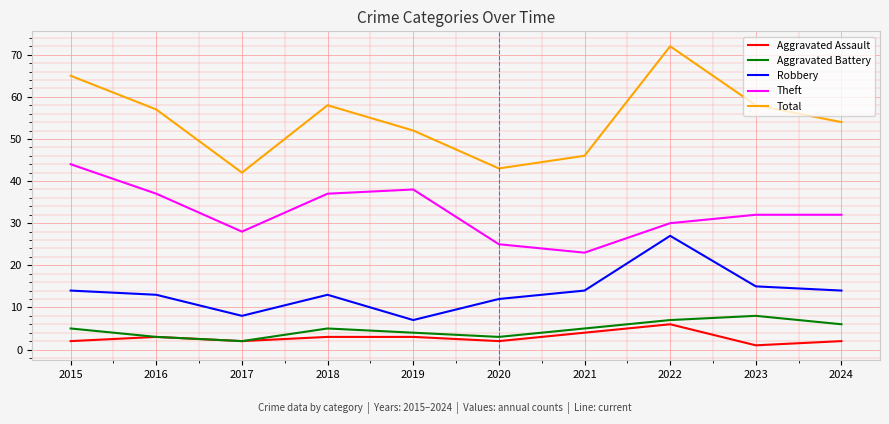

What are all the series names shown in the legend?

Aggravated Assault, Aggravated Battery, Robbery, Theft, Total